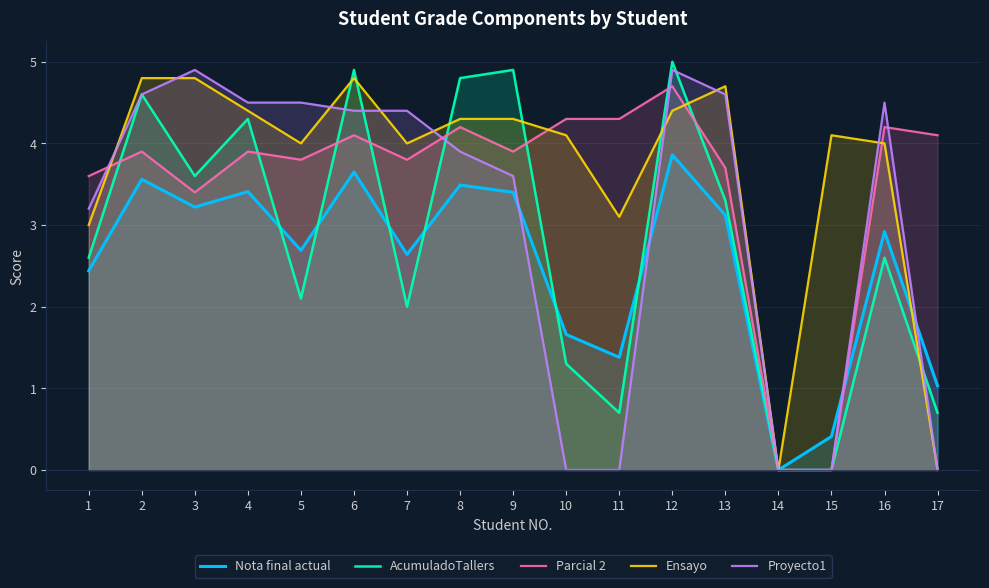

True or false: Parcial 2 has a value of 7.4 at 12.

False